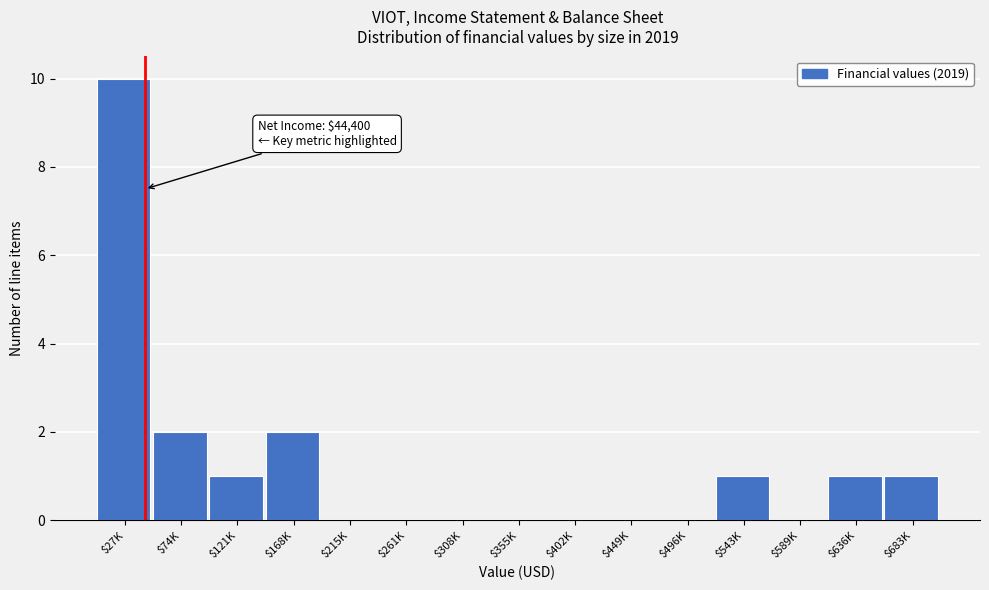

True or false: the data shows 4 at $402K.

False